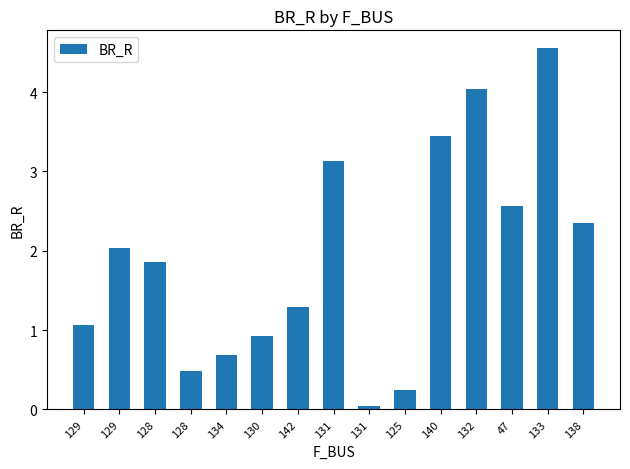

Reading left to right, extract all data points from this chart.

129=1.1	129=2.0	128=1.9	128=0.5	134=0.7	130=0.9	142=1.3	131=3.1	131=0.0	125=0.2	140=3.4	132=4.0	47=2.6	133=4.5	138=2.4